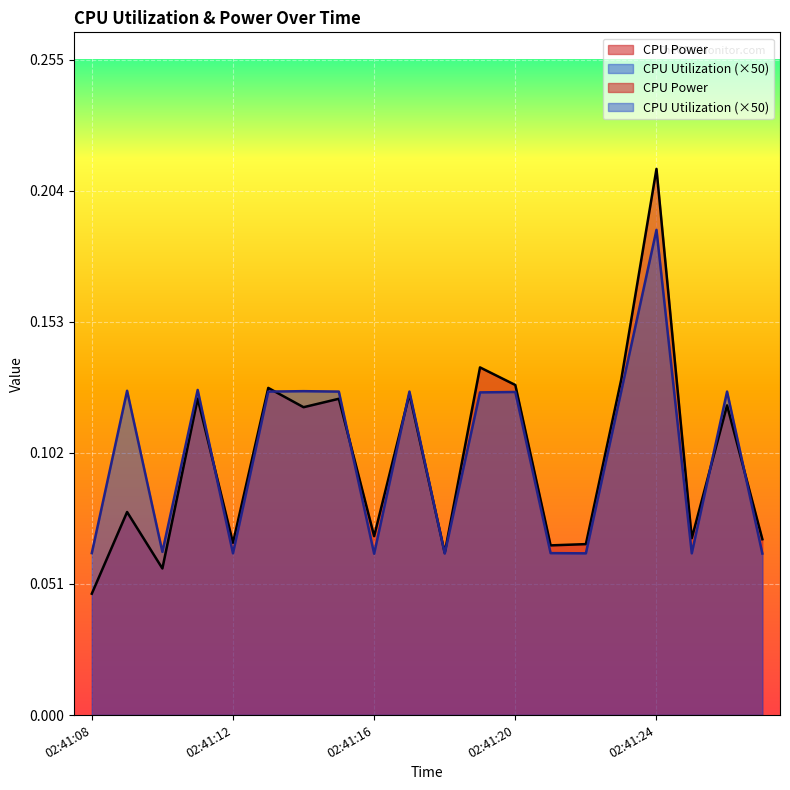

What is the difference between the maximum and second lowest values in the CPU Utilization series?

0.1